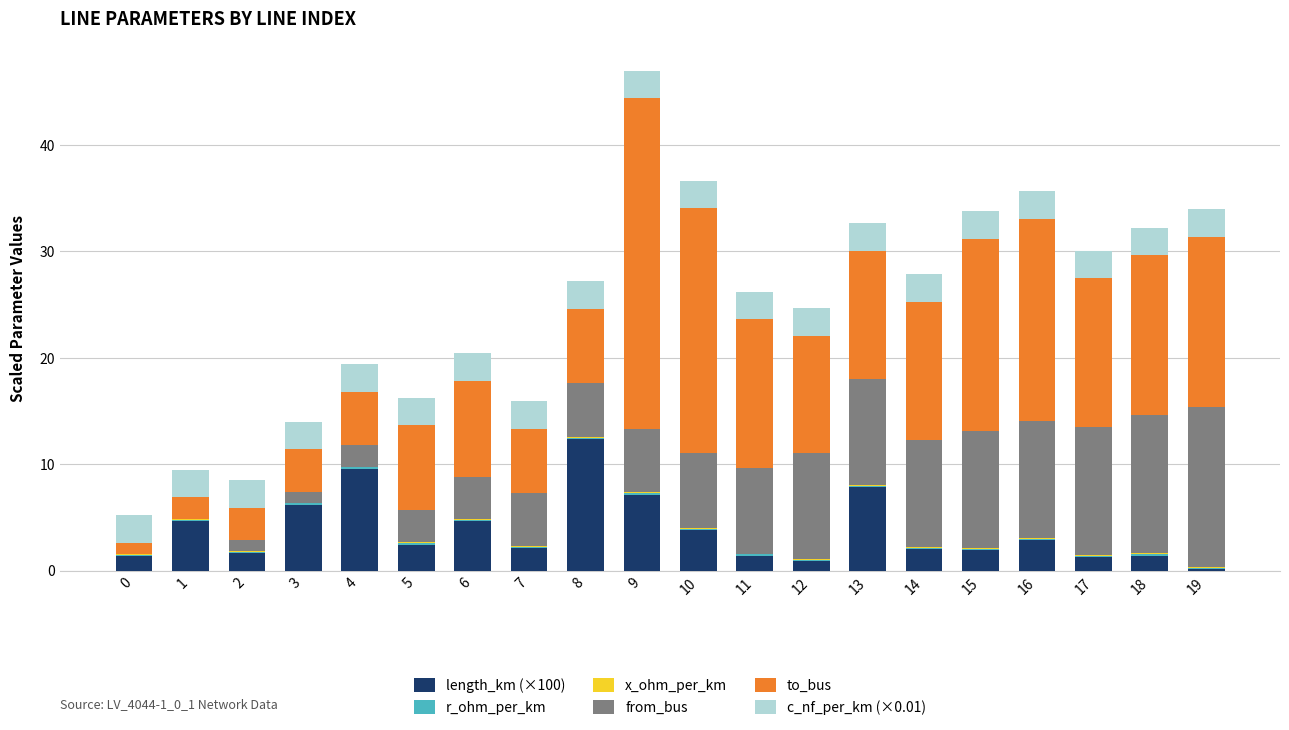

At how many categories does at least one series exceed 24?

1